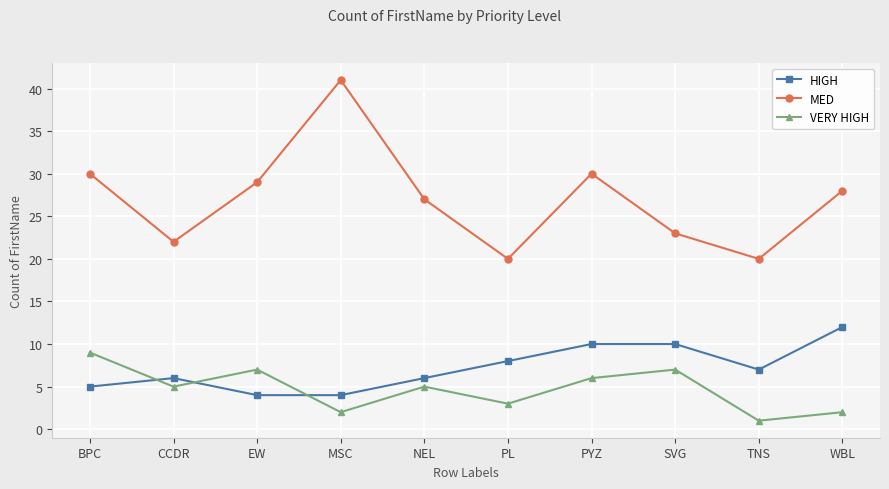

True or false: HIGH and MED intersect in this chart.

False